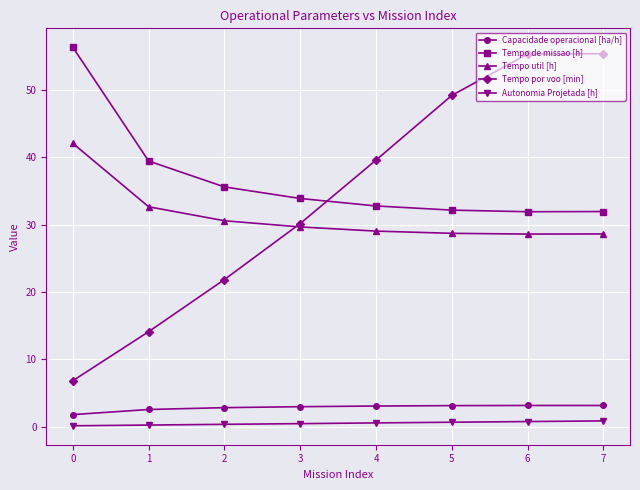

What is the total value across all series at 3?

97.1